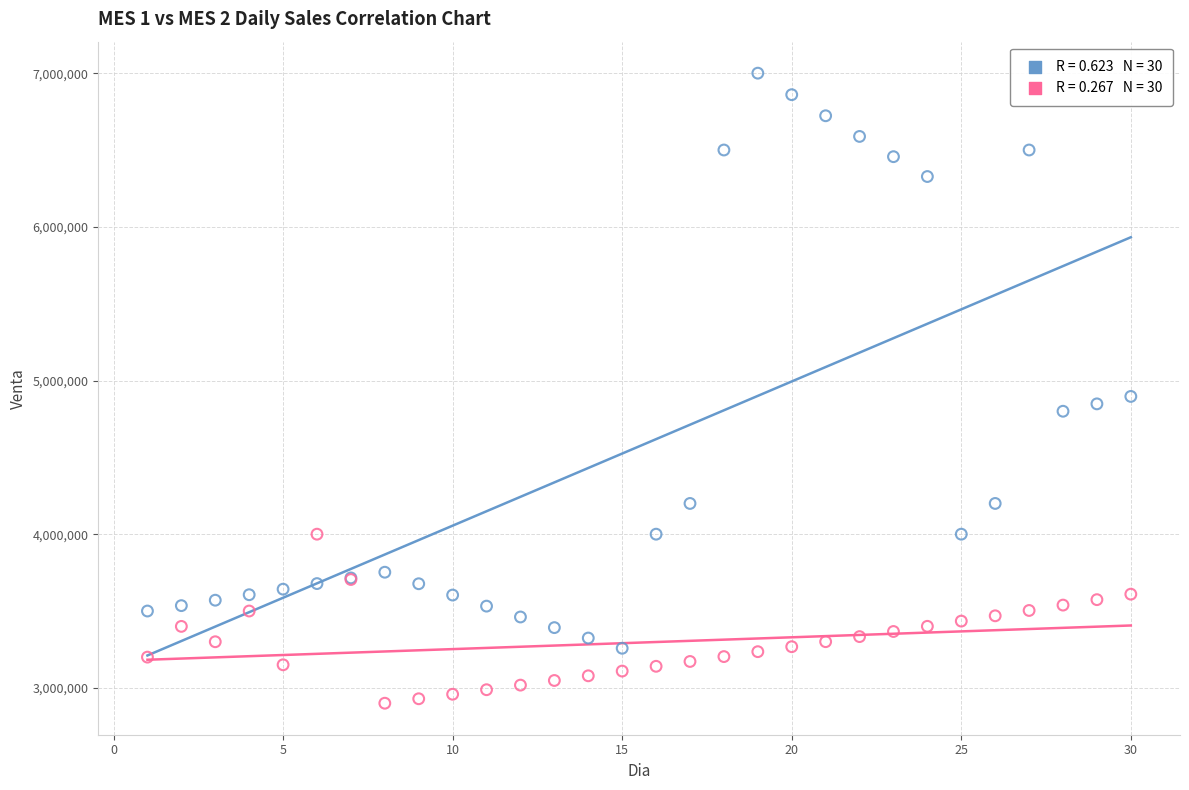

Across all series, what Y value is closest to 4950000?

4896480.0